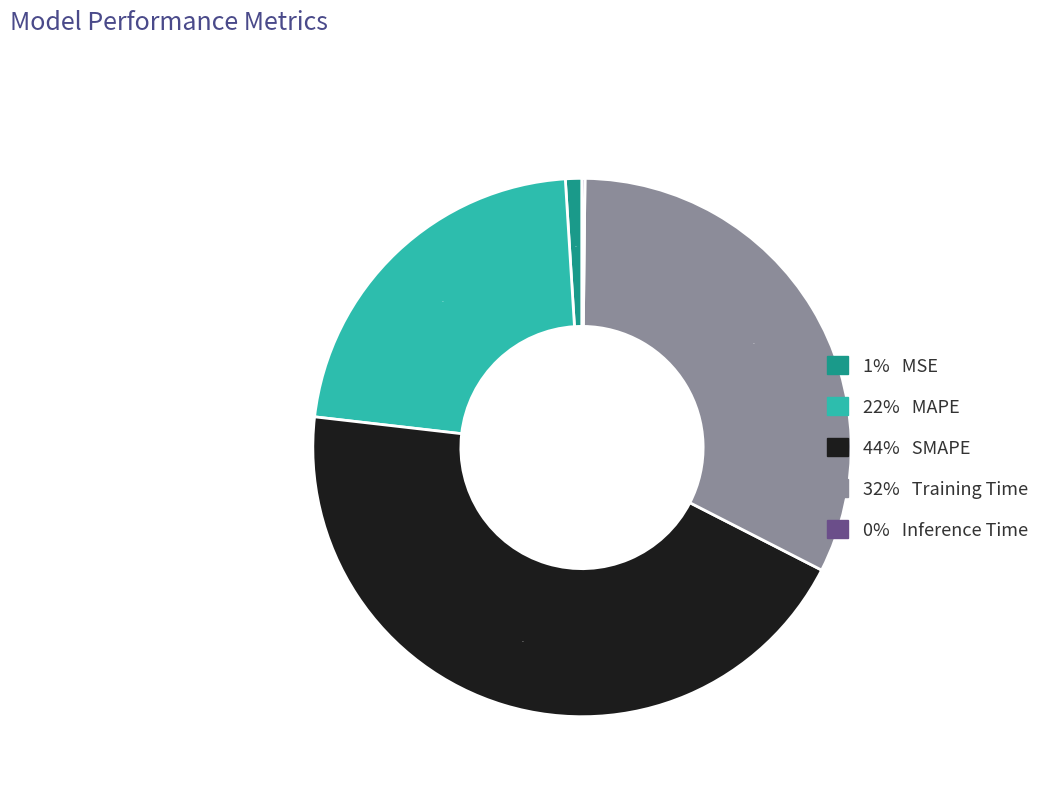

Does any single category account for the majority?

No